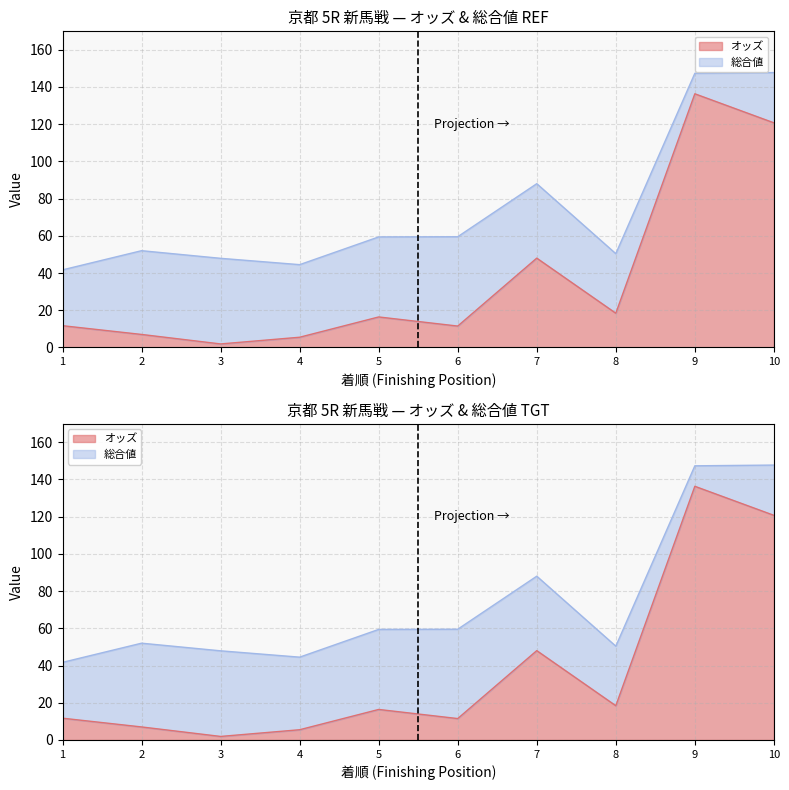

Reading right to left, what are all the values shown in this chart?

120.7	136.3	18.4	48.0	11.5	16.4	5.5	1.9	7.0	11.7